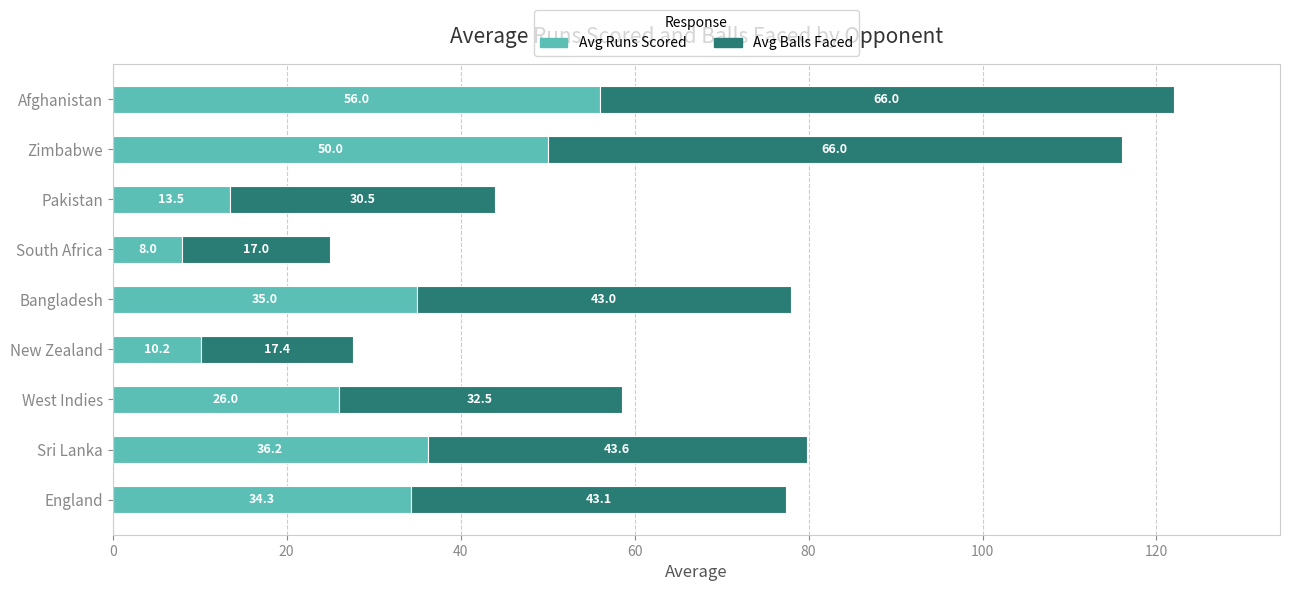

What is the difference between the Avg Runs Scored values at Bangladesh and West Indies?

9.0